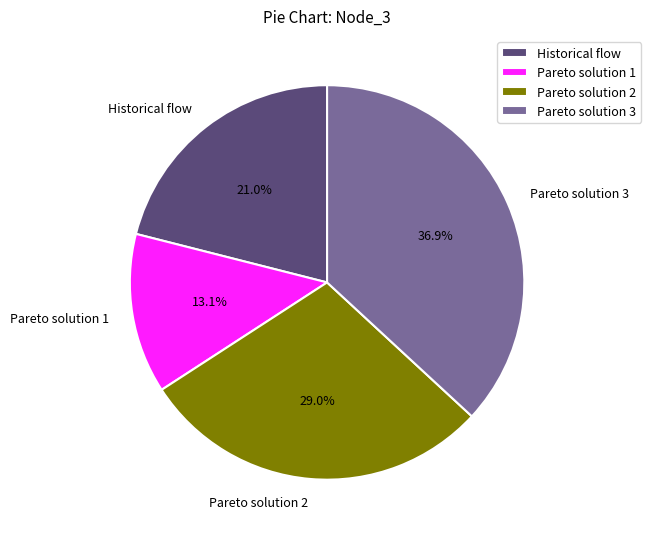

Approximately how many times larger is the value at Pareto solution 3 compared to Historical flow?

1.8